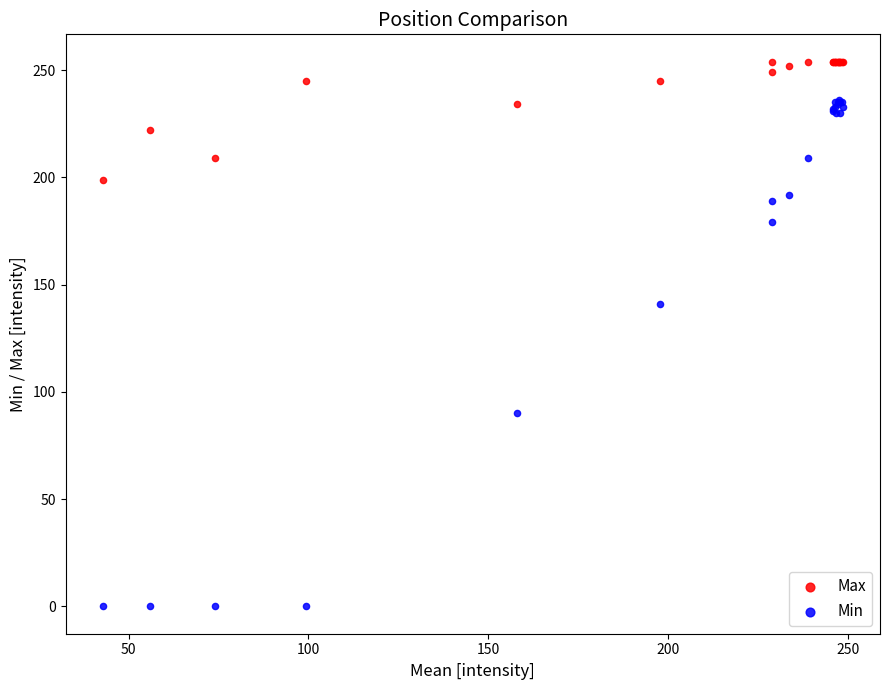

Which series has the widest spread of Y values?

Min